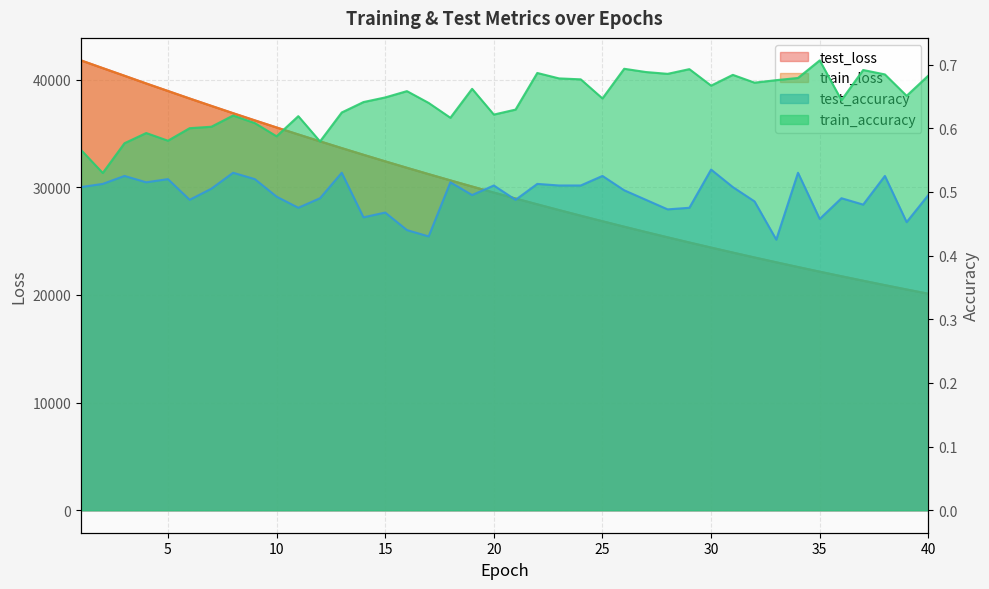

Does the chart have visible grid lines?

Yes